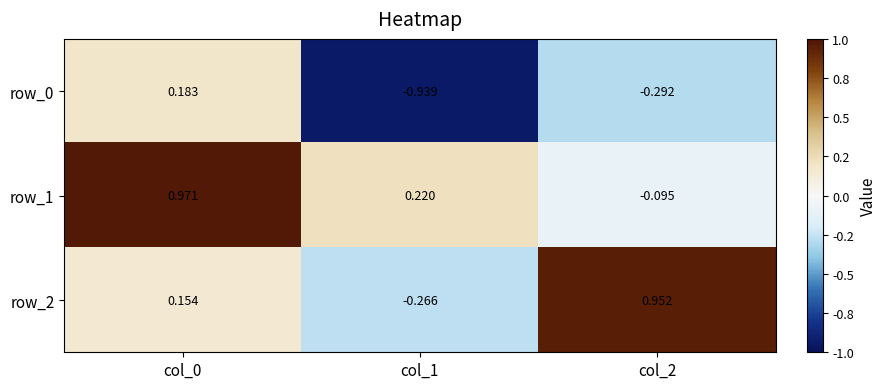

Is it true that row_1 equals 1.0 at col_0?

True